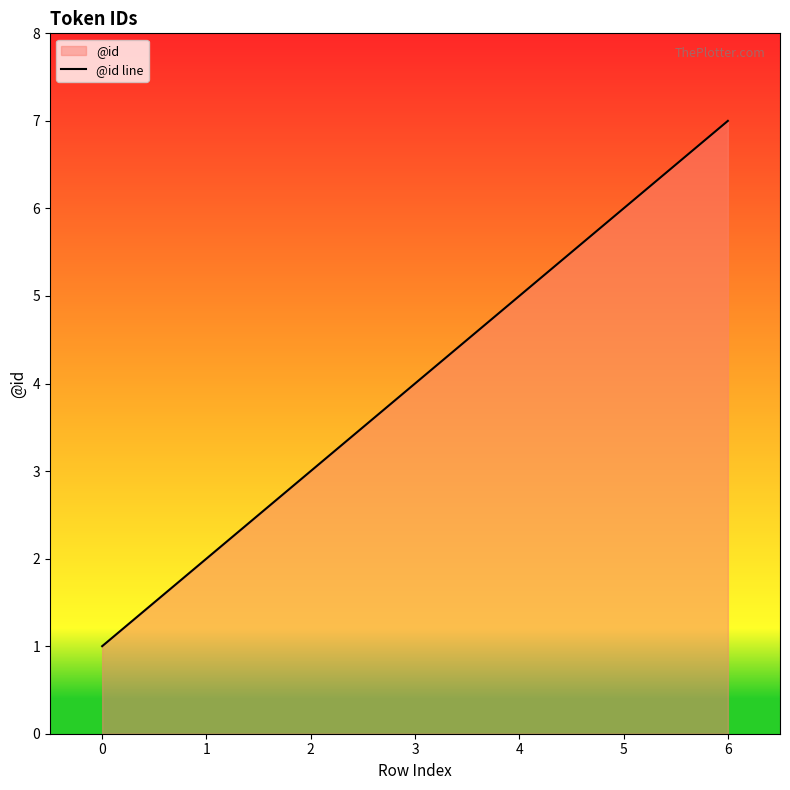

What is the value of the 3rd point from the left?

3